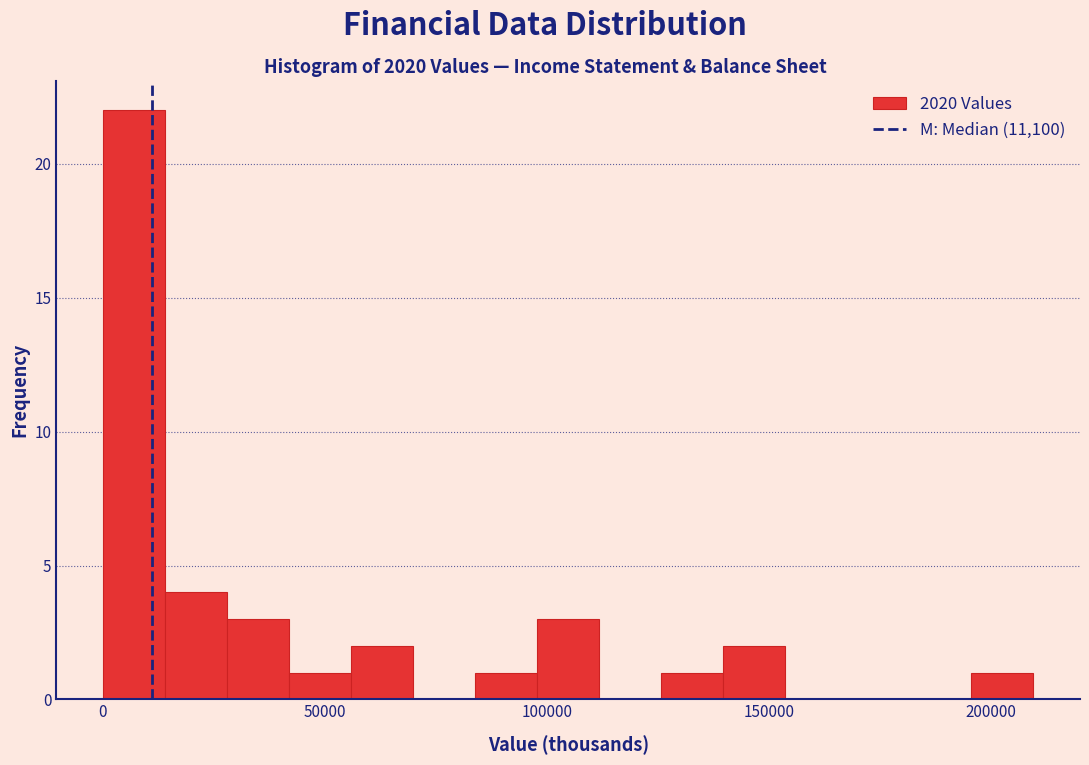

Read against the x-axis, roughly where is the centre of the tallest bar?

5000